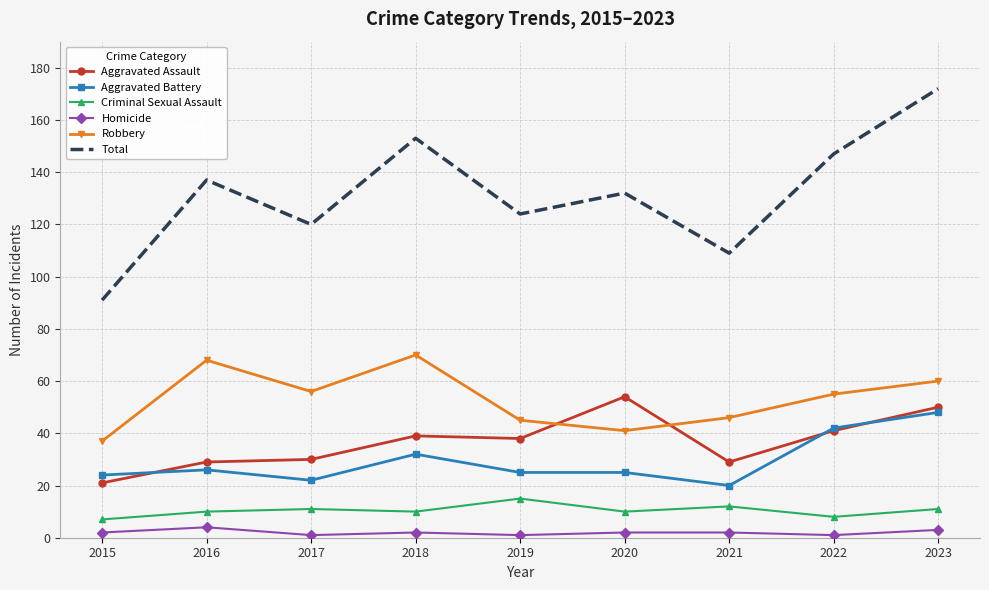

At which label does Aggravated Assault reach its peak?

2020